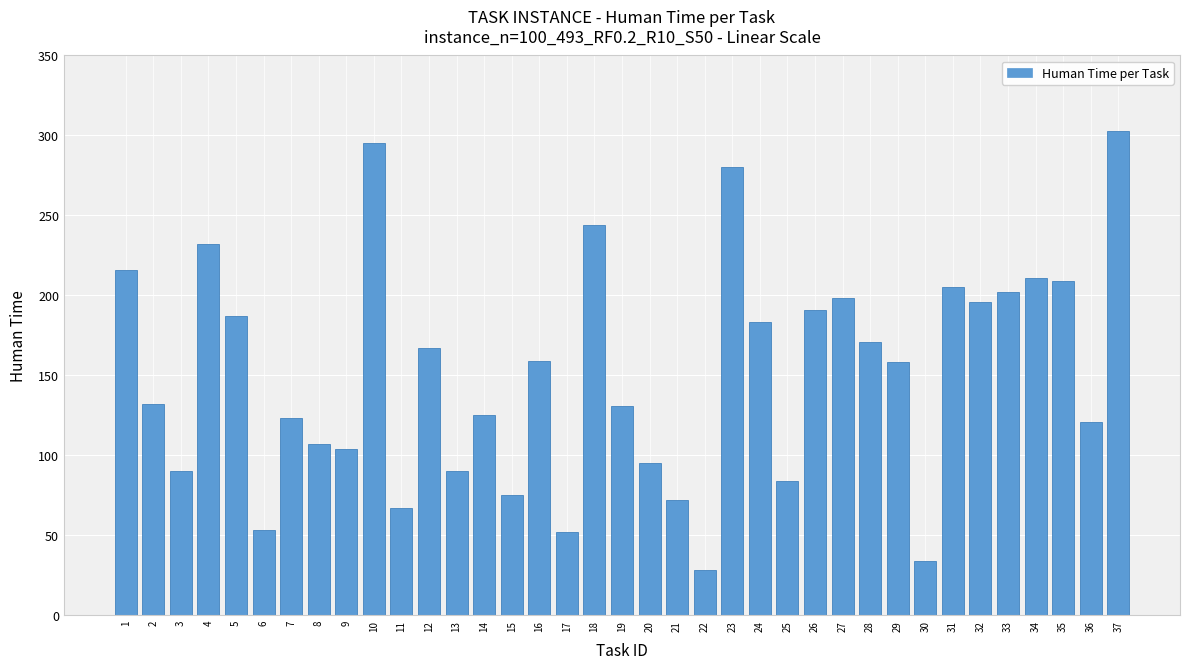

True or false: the data shows 186 at 7.

False